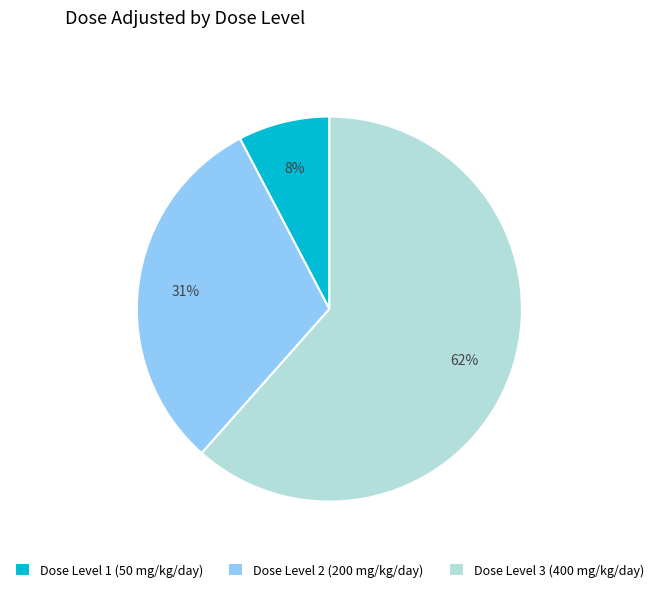

To the nearest percent, what is the average slice percentage?

33%